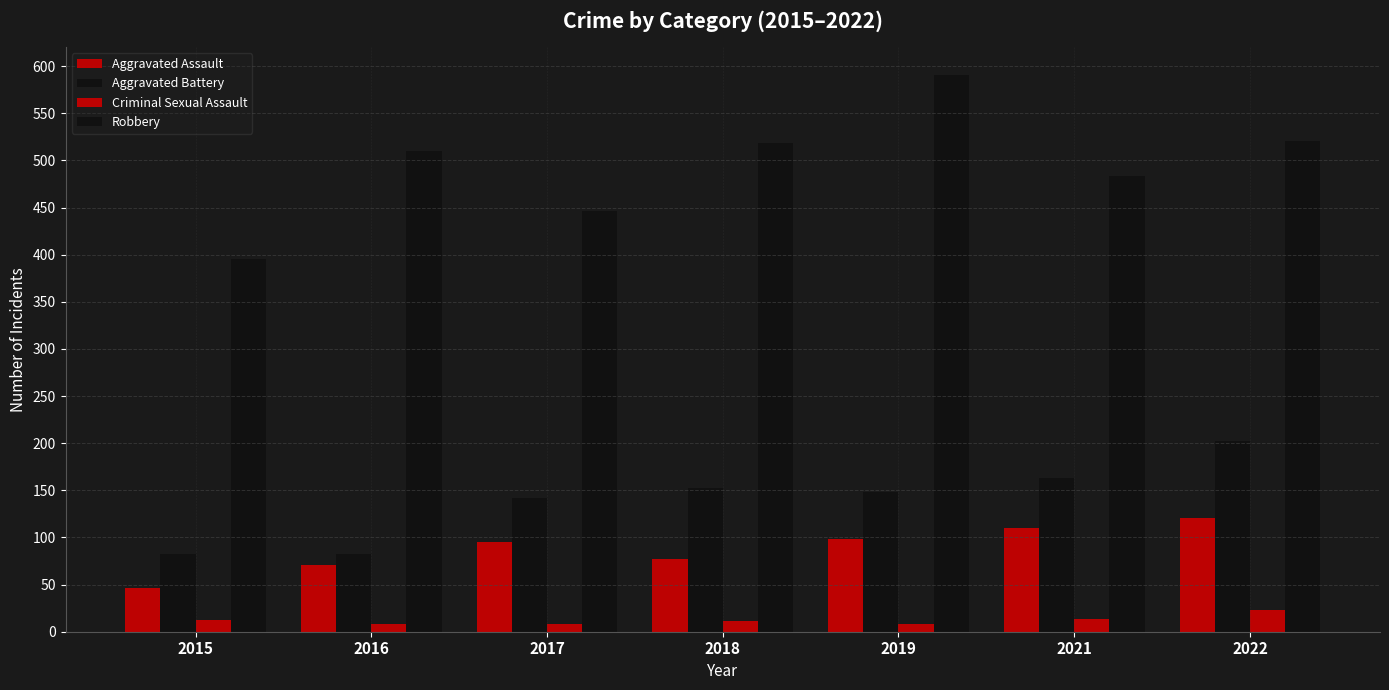

What is the value of the Aggravated Assault bar at the 2nd from the left?

71